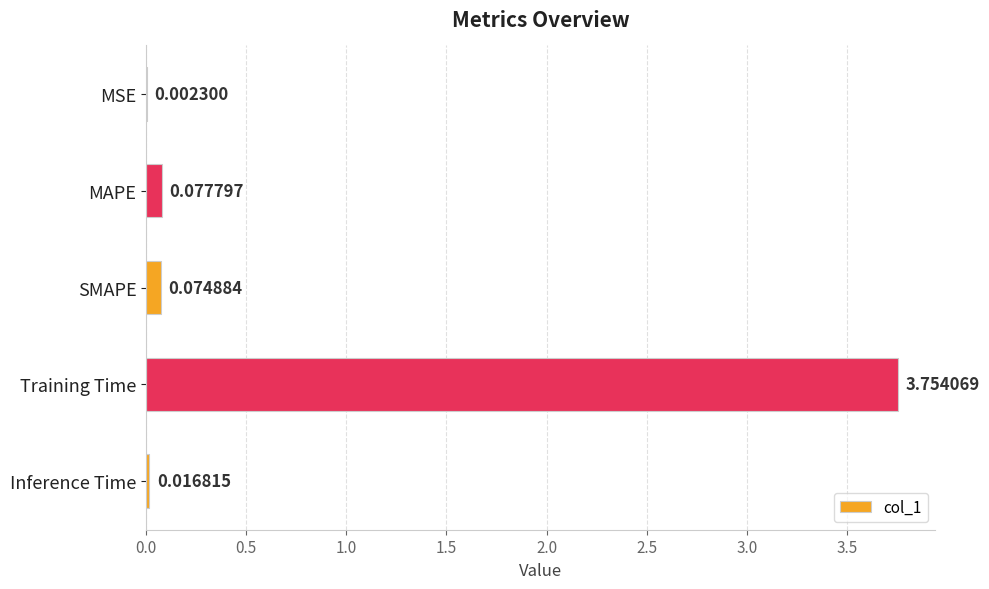

What is the sum of all values?

3.9